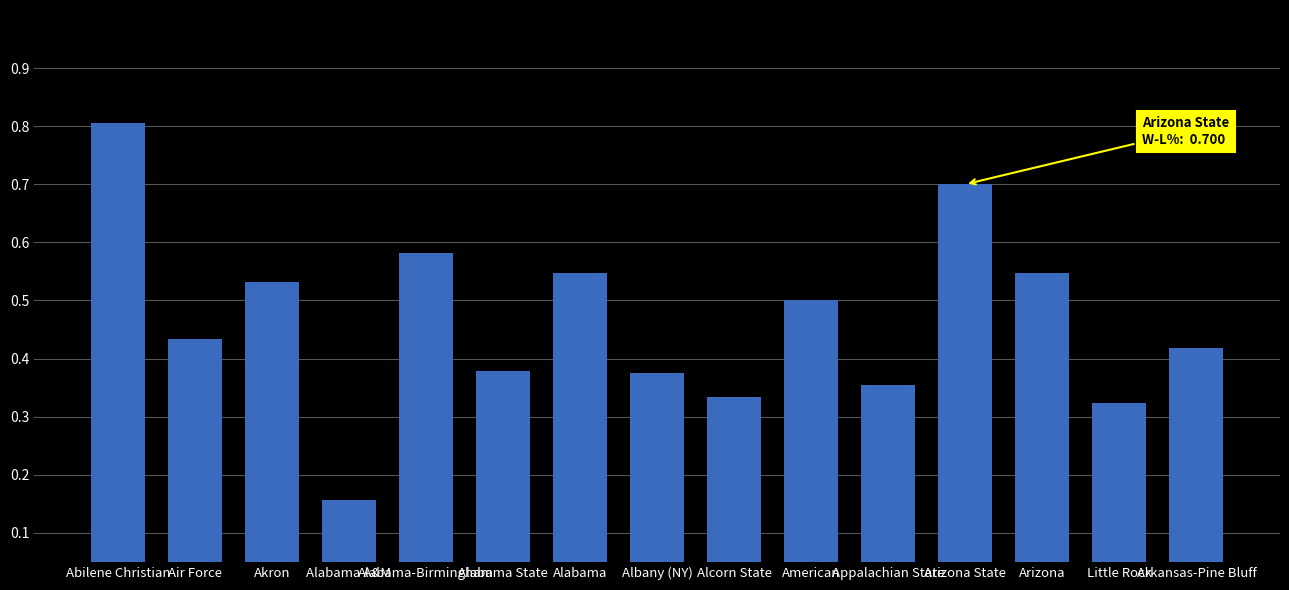

Which label corresponds to the smallest value in the chart?

Alabama A&M